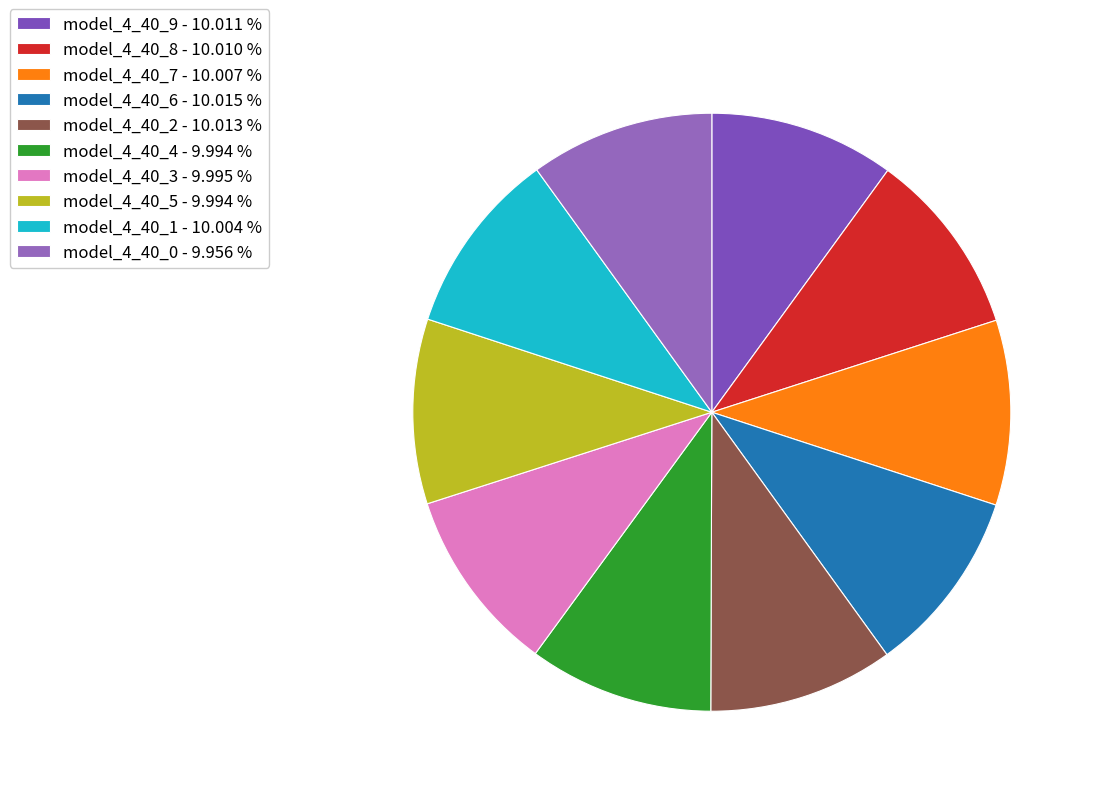

How many slices are in this pie chart?

10